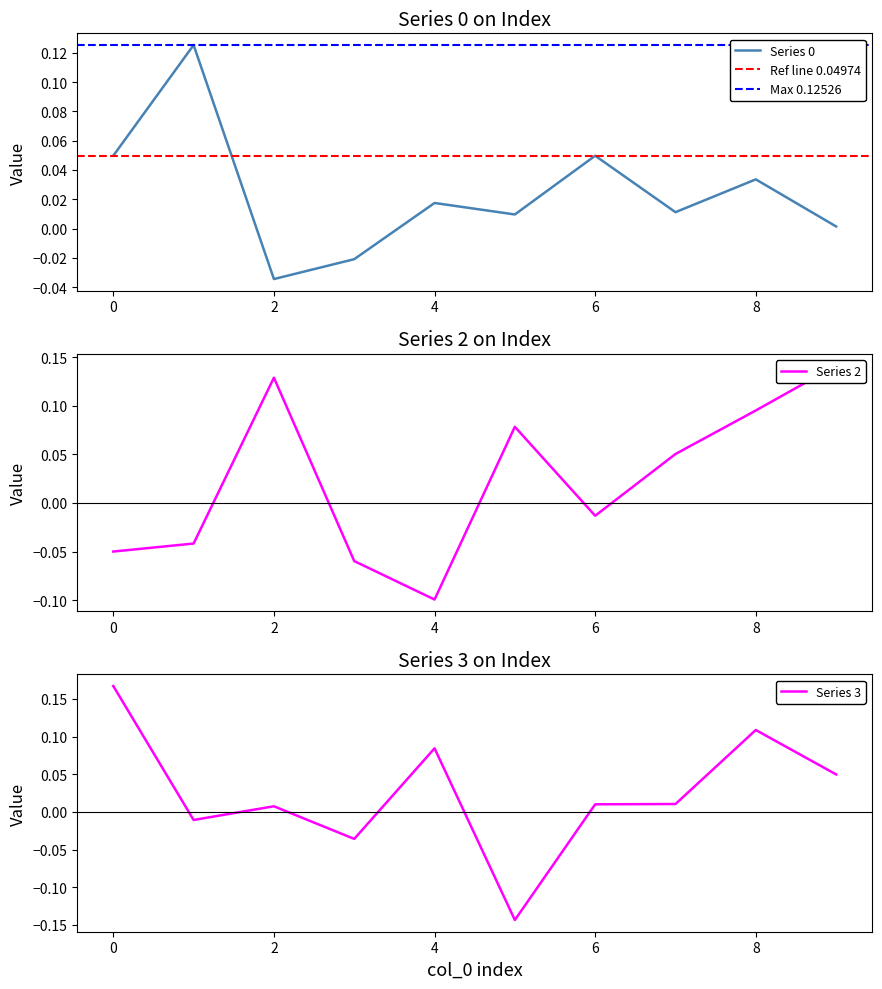

At which category is the sum across all series the highest?

8